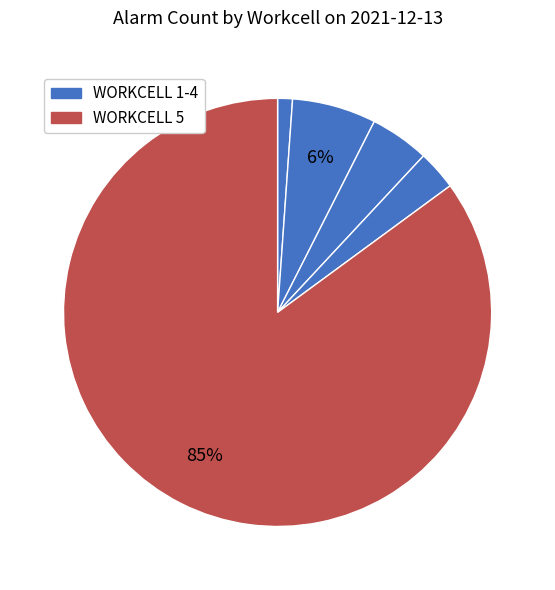

How many segments does this pie chart have?

5